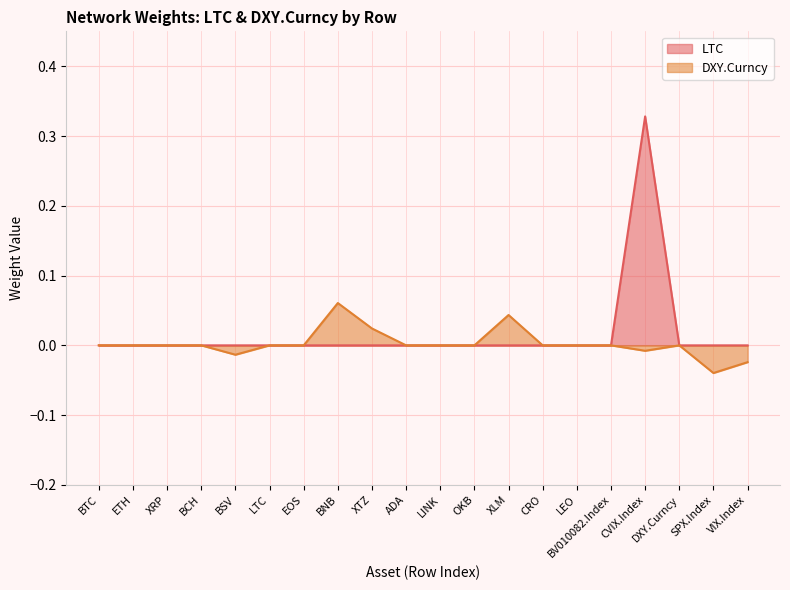

At which label is LTC closest to 0?

BTC